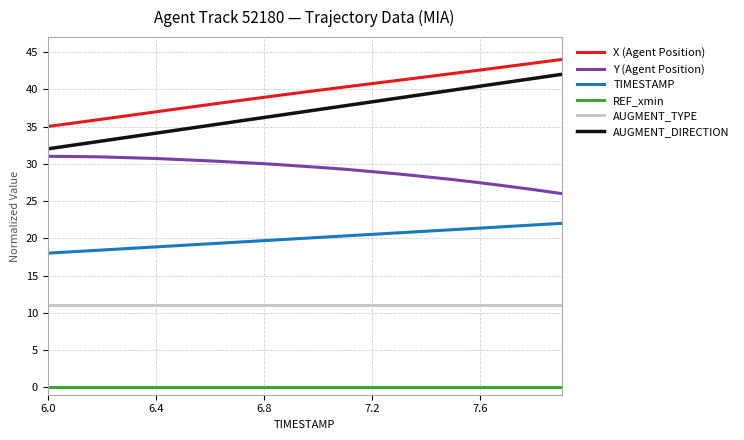

What is the average value of the Y (Agent Position) series?

29.2